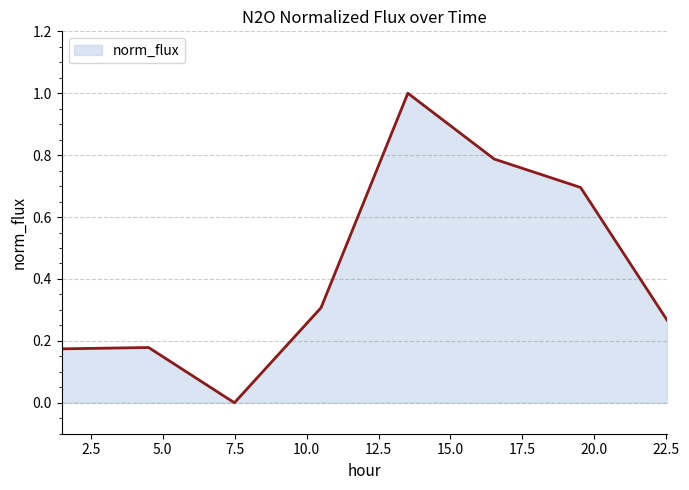

How many interior local valleys (lower than both neighbors) does the data have?

1